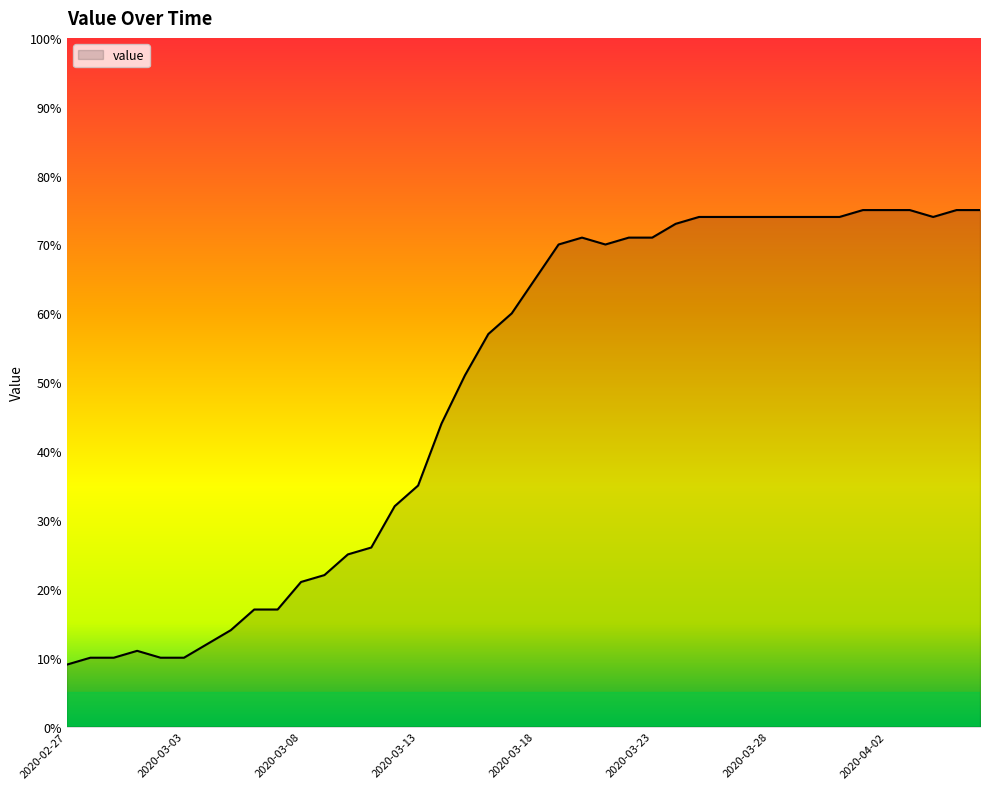

What is the difference between the maximum and minimum values?

66.0